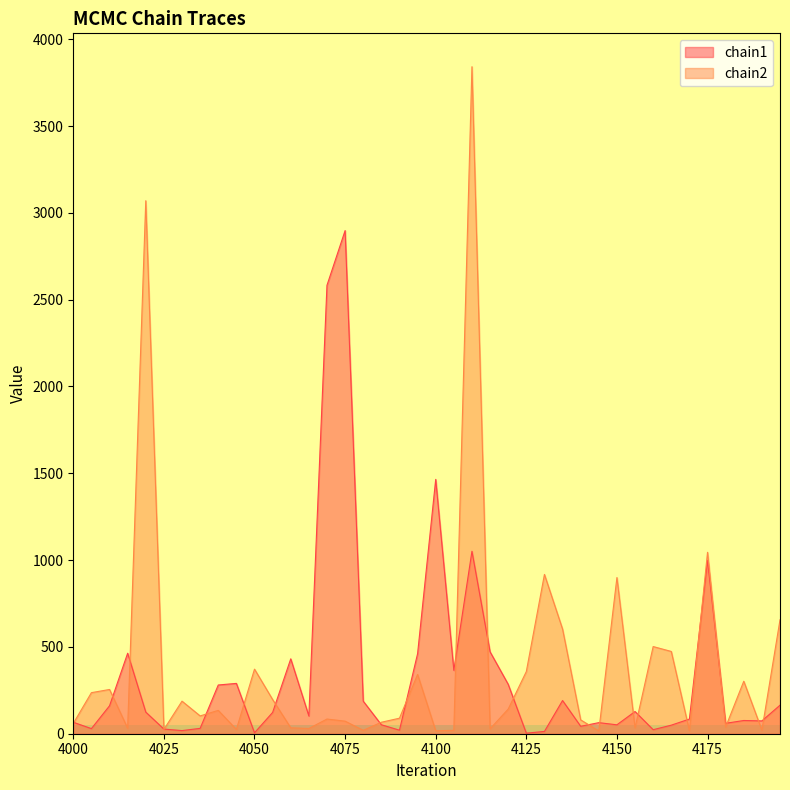

What is the value of the chain2 point at the 16th from the left?

72.5